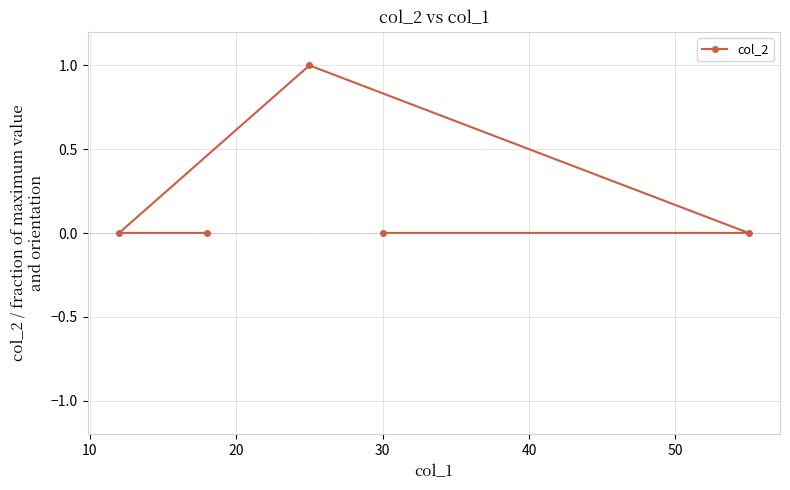

What is the greatest value displayed?

1.0